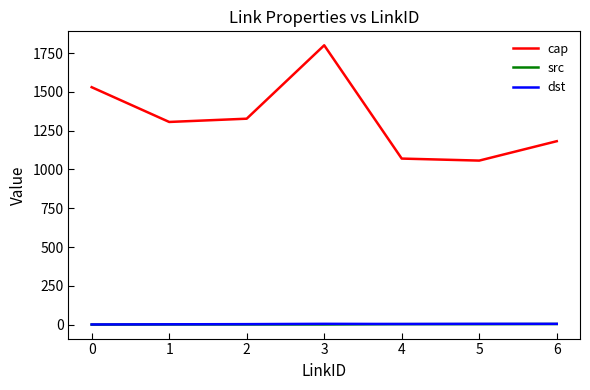

Which series changed the most between 0 and 4?

cap